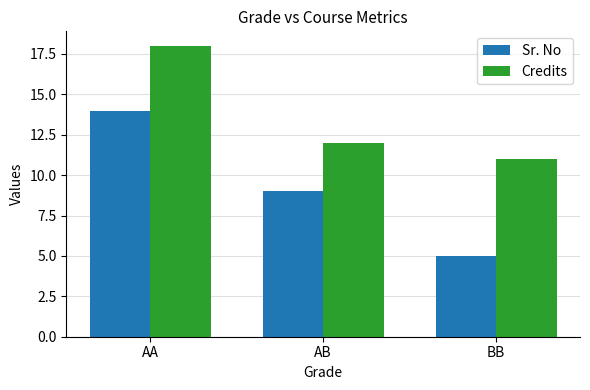

What is the highest value of the Credits series?

18